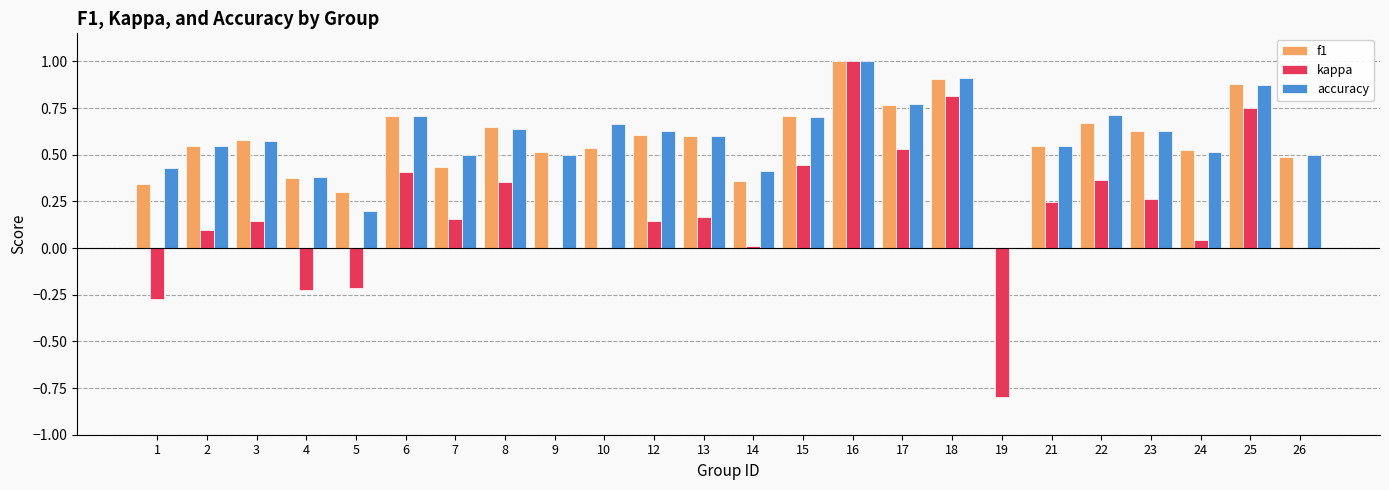

Is it true that kappa equals -0.1 at 5?

False